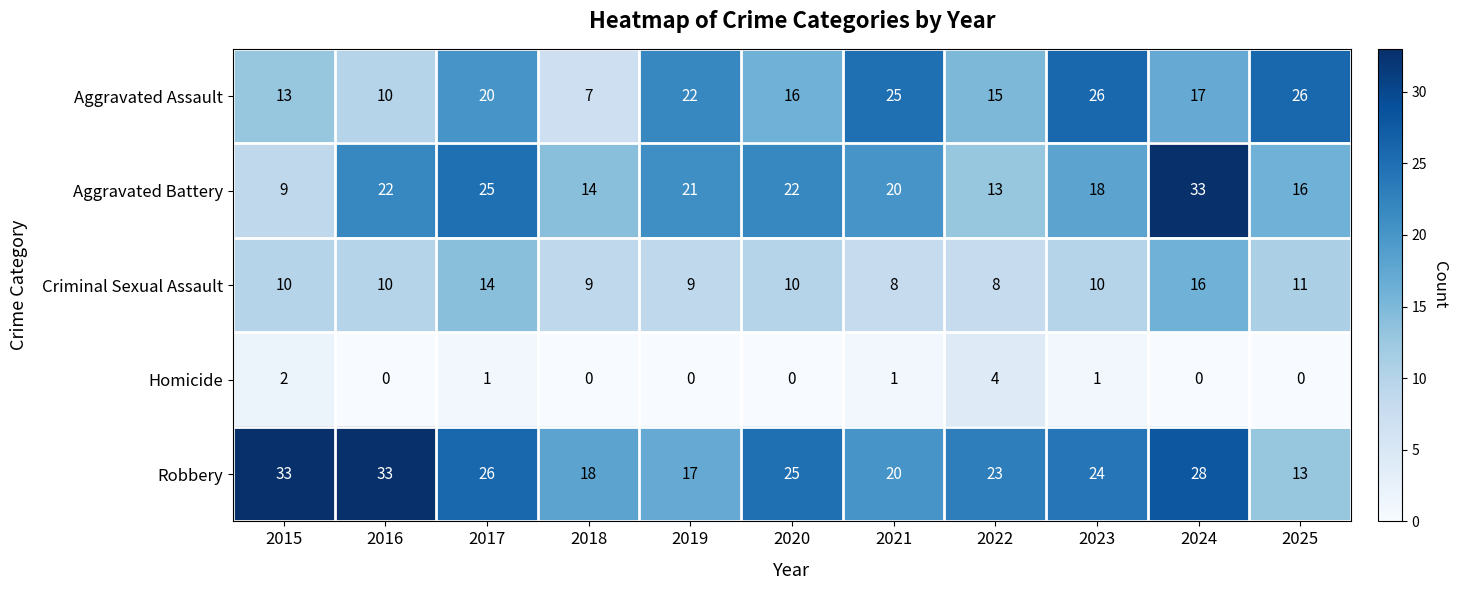

What is the highest value of the Aggravated Assault series?

26